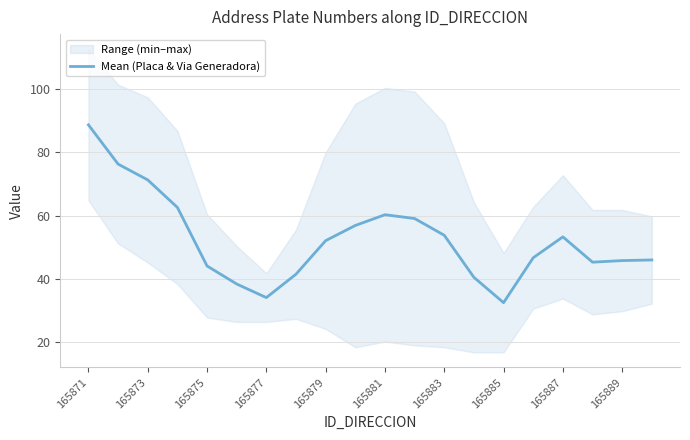

What is the difference between the maximum and minimum values?

56.2